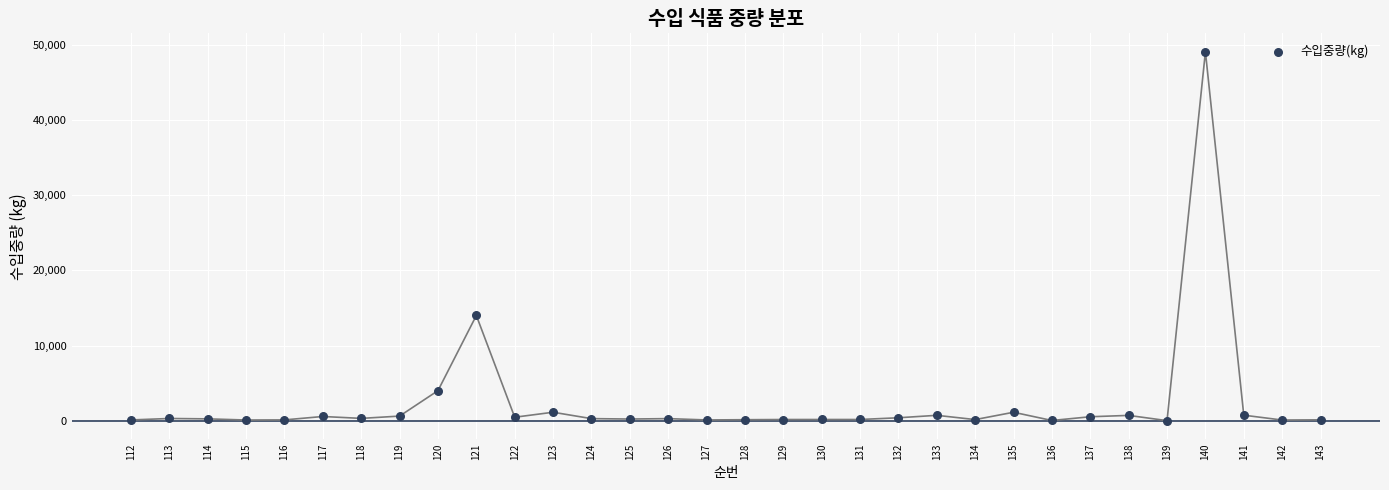

What is the range of Y values (max minus min)?

49070